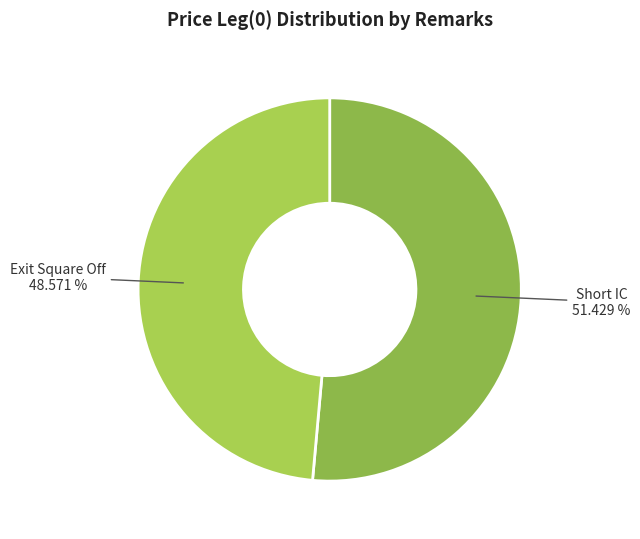

Does Exit Square Off account for over 50% of the chart?

No